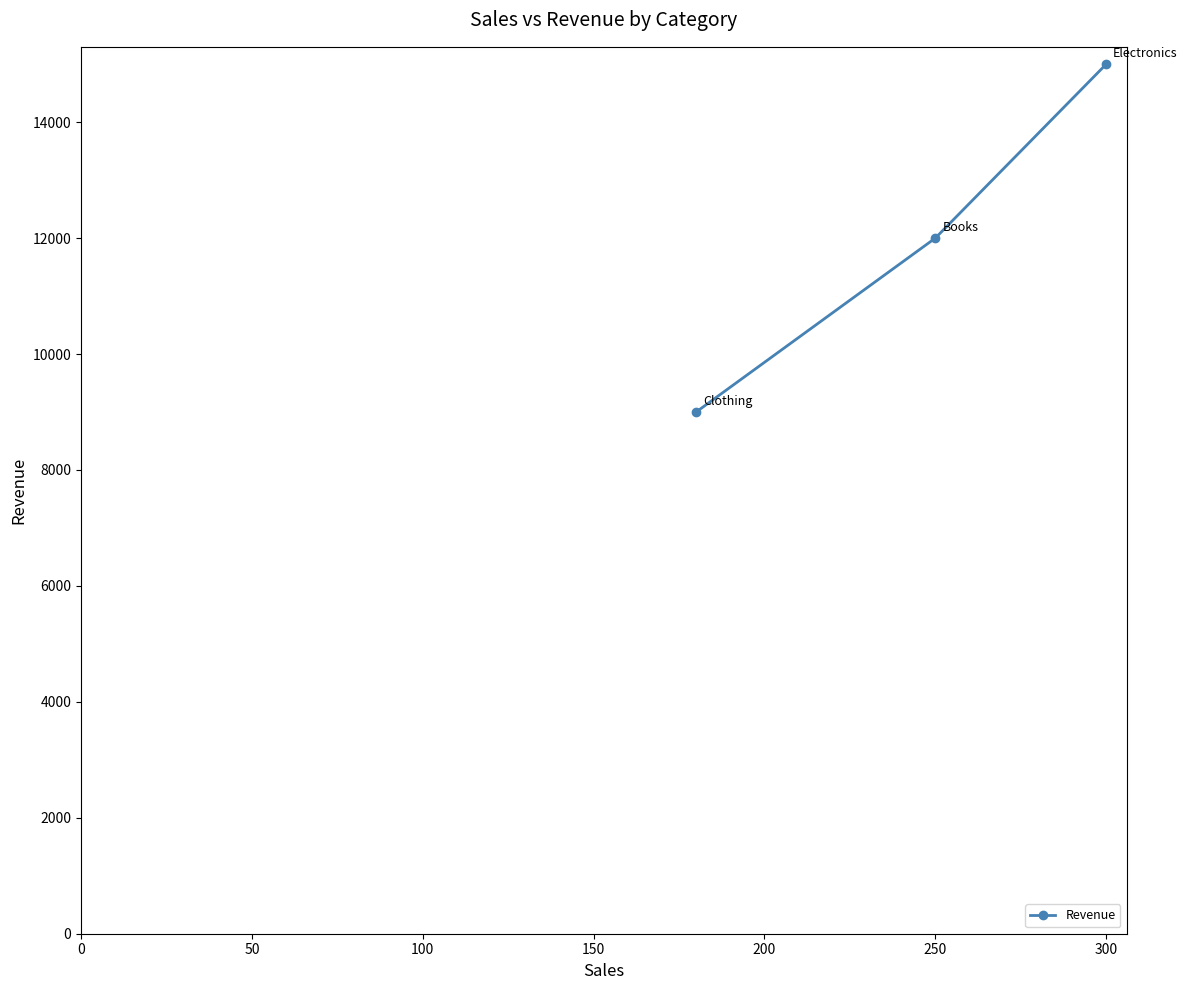

What is the change in value from 250 to 300?

+3000